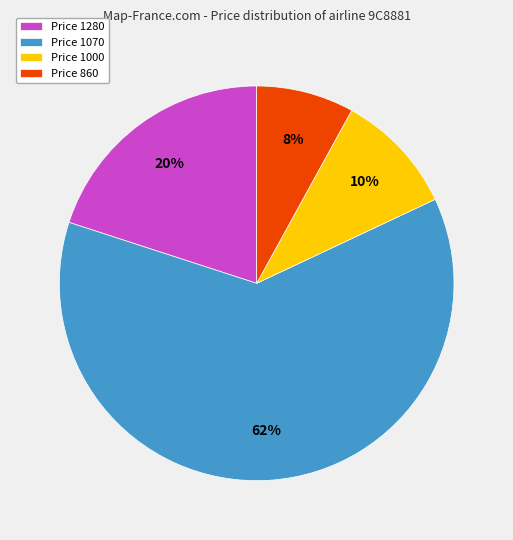

To the nearest percent, what portion does Price 1280 represent?

20%